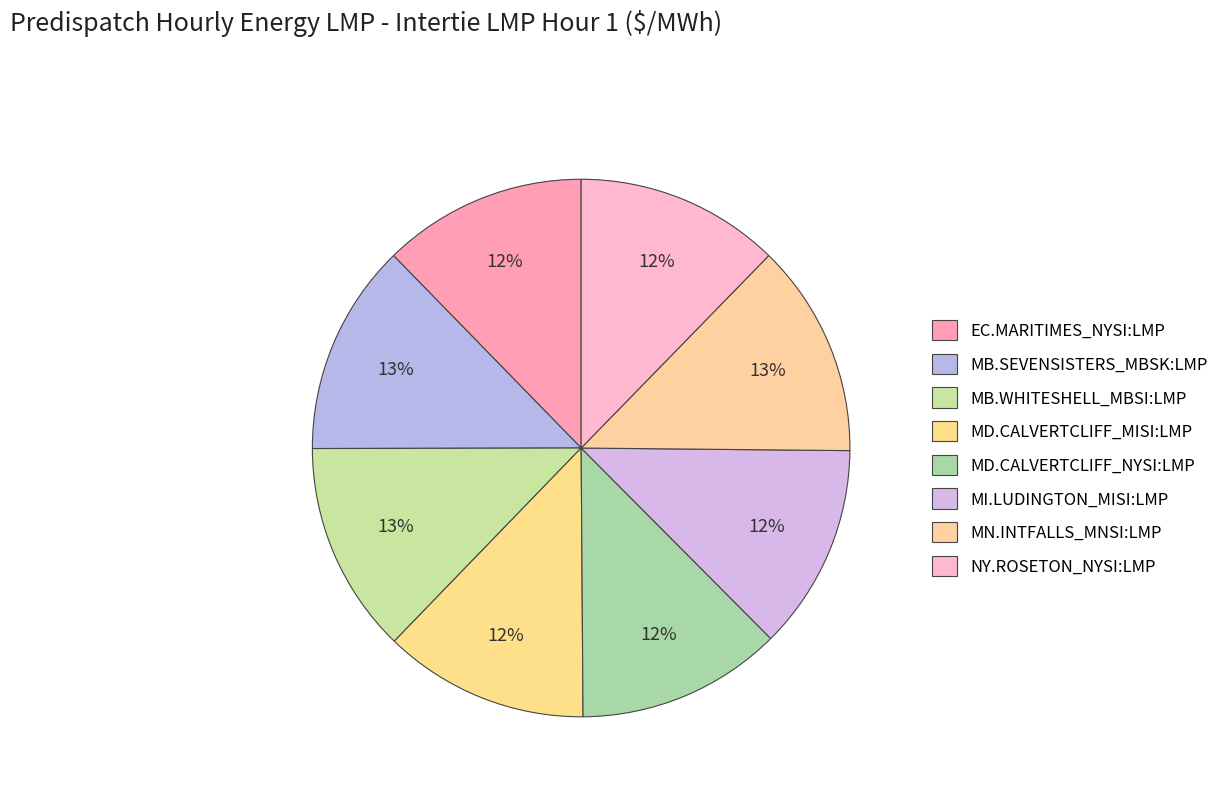

Which has a higher value, MN.INTFALLS_MNSI:LMP or MB.WHITESHELL_MBSI:LMP?

MN.INTFALLS_MNSI:LMP